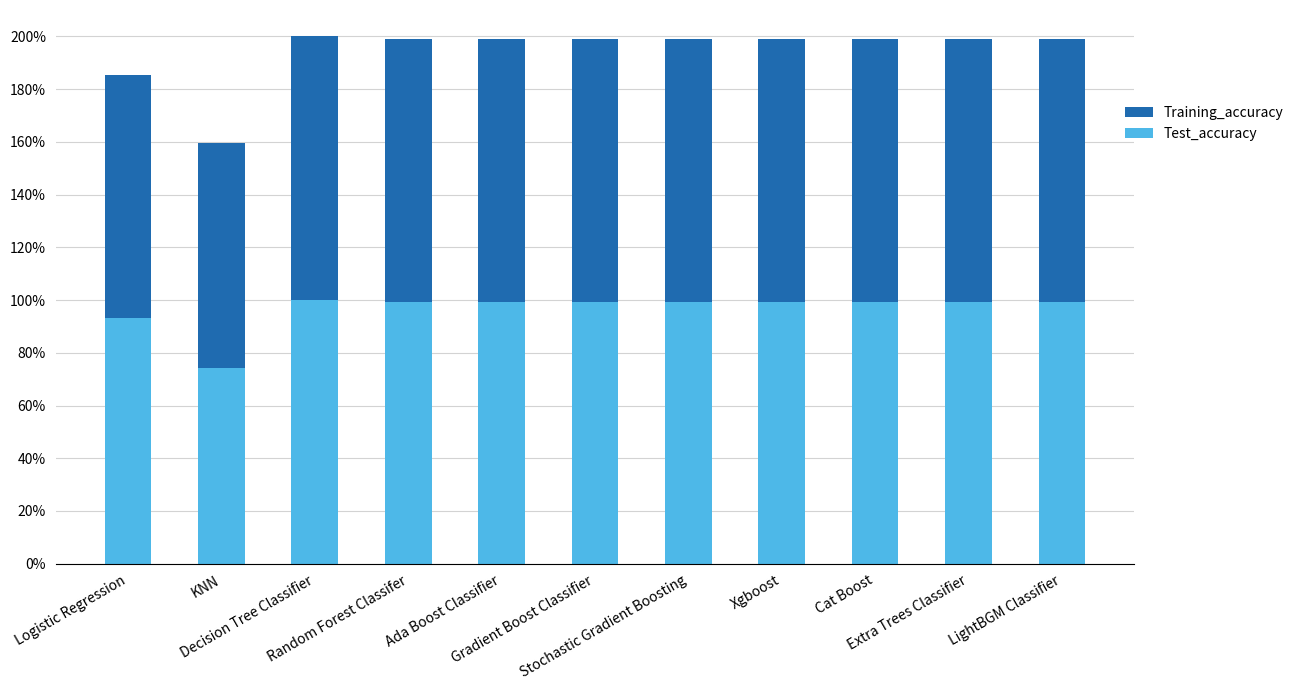

What is the average value of the Test_accuracy series?

96.4